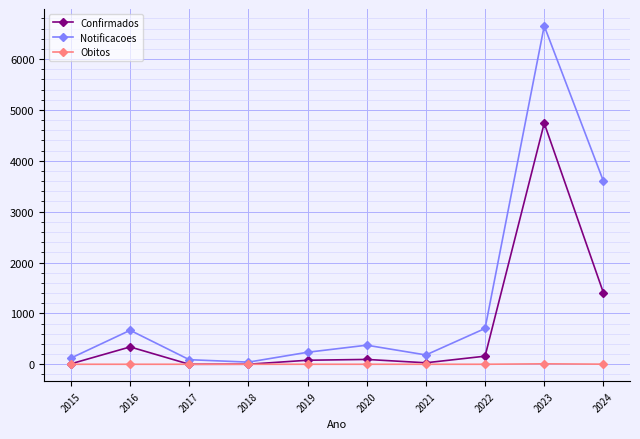

At which category is the sum across all series the highest?

2023